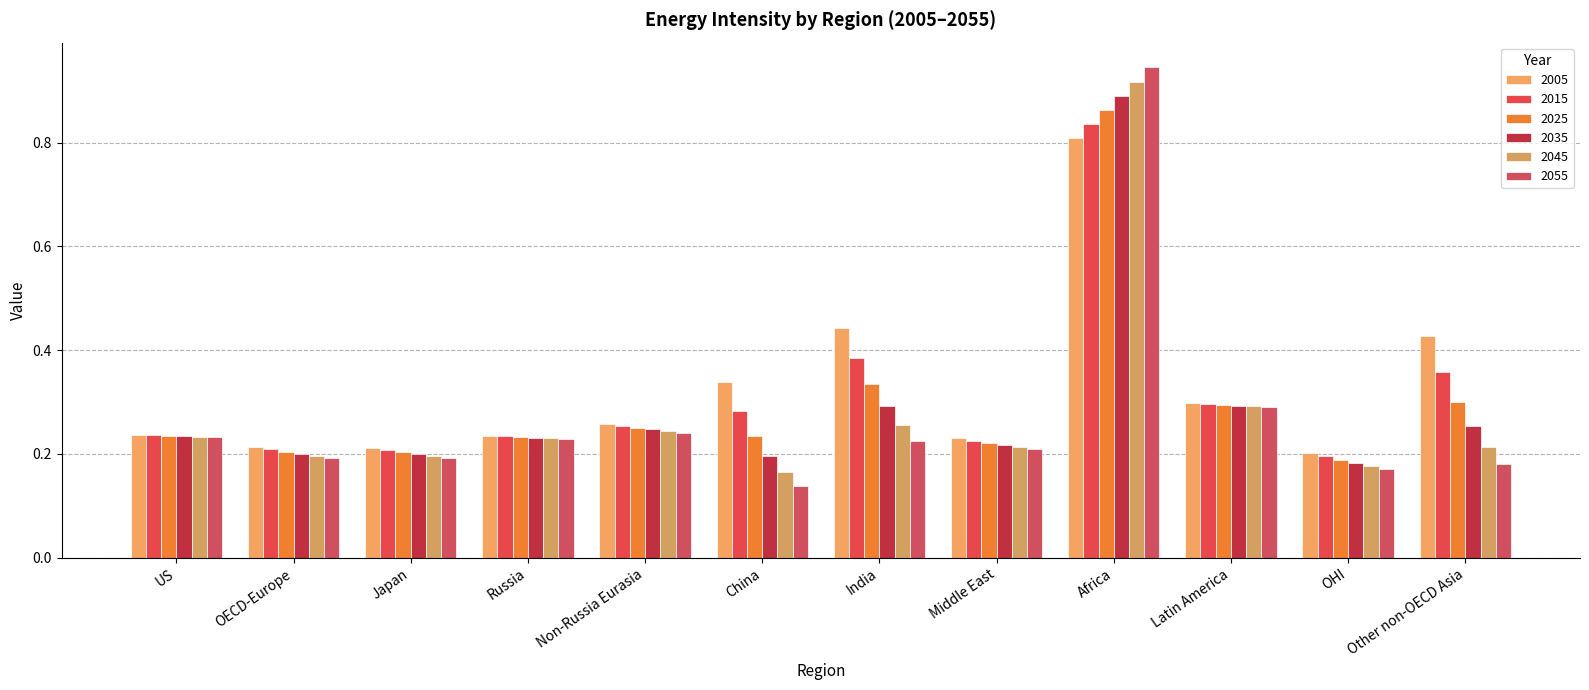

How many series are shown in this chart?

6